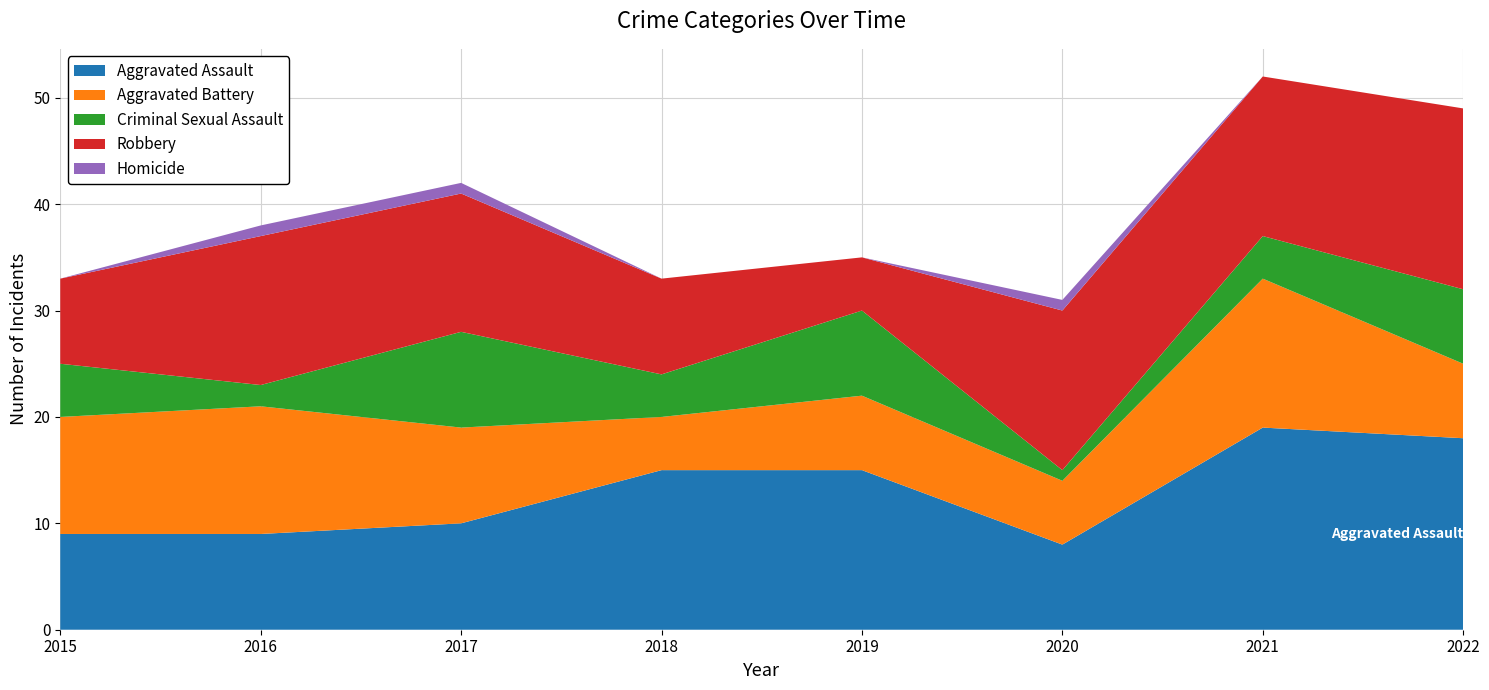

Reading right to left, what are all the values shown in this chart?

Aggravated Assault: 18	19	8	15	15	10	9	9
Aggravated Battery: 7	14	6	7	5	9	12	11
Criminal Sexual Assault: 7	4	1	8	4	9	2	5
Robbery: 17	15	15	5	9	13	14	8
Homicide: 0	0	1	0	0	1	1	0